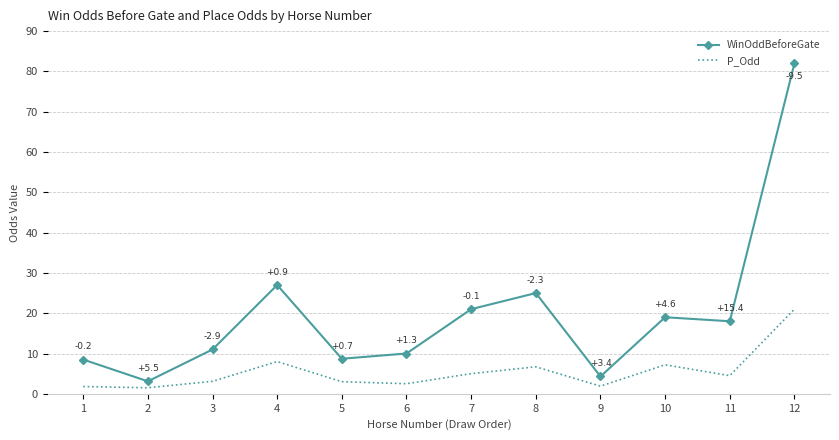

Is it true that WinOddBeforeGate equals 8.7 at 5?

True